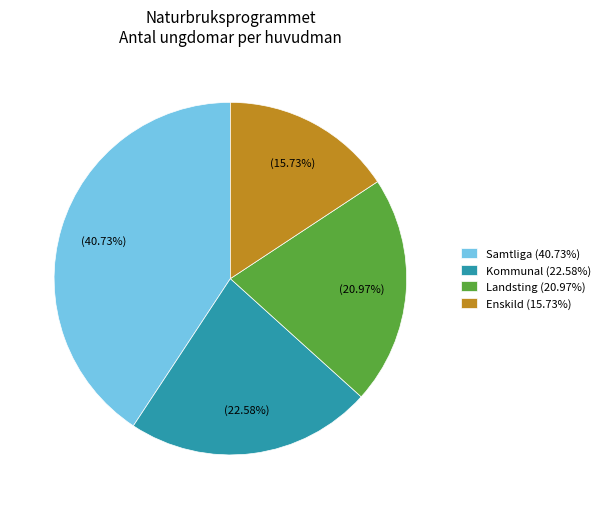

Rank the categories by value from lowest to highest.

Enskild (15.73%), Landsting (20.97%), Kommunal (22.58%), Samtliga (40.73%)